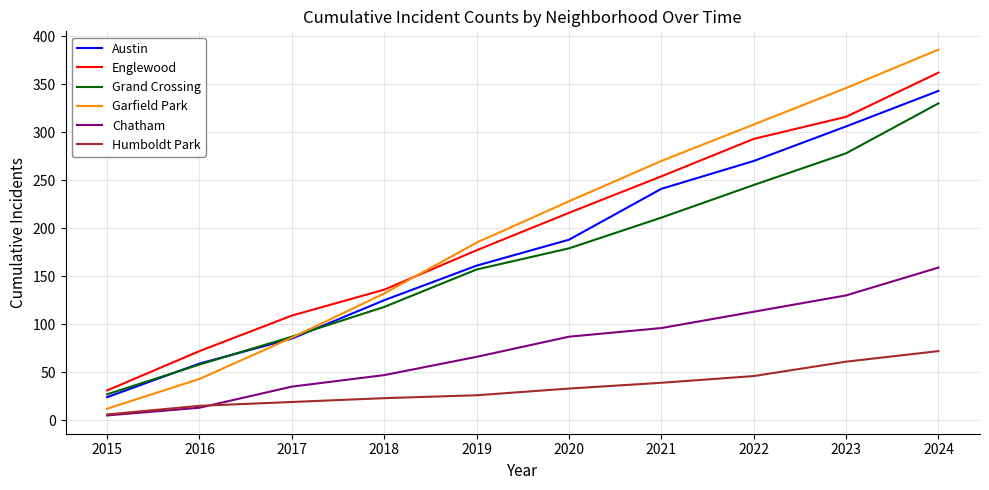

Is the value of Grand Crossing at 2022 greater than the value of Englewood at 2017?

Yes